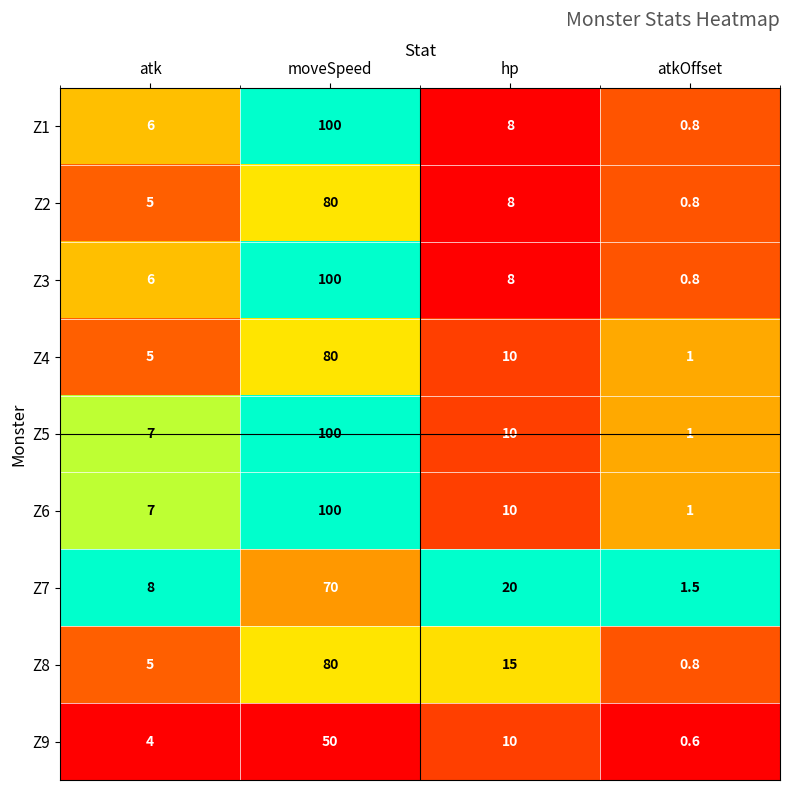

Read the Z3 value at moveSpeed.

100.0